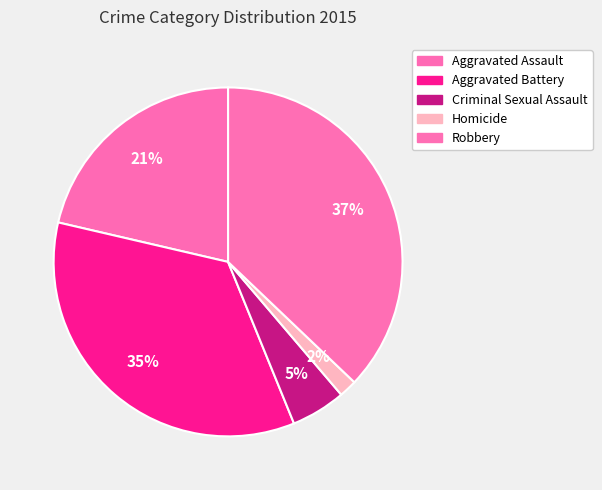

To the nearest percent, what percentage of the pie is Aggravated Battery?

35%